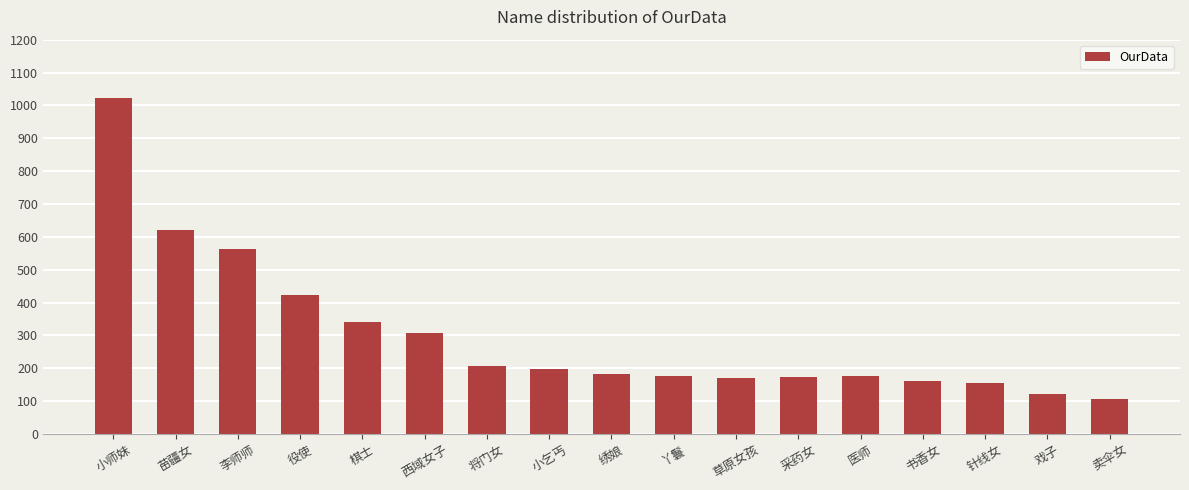

How many bars are there in total?

17